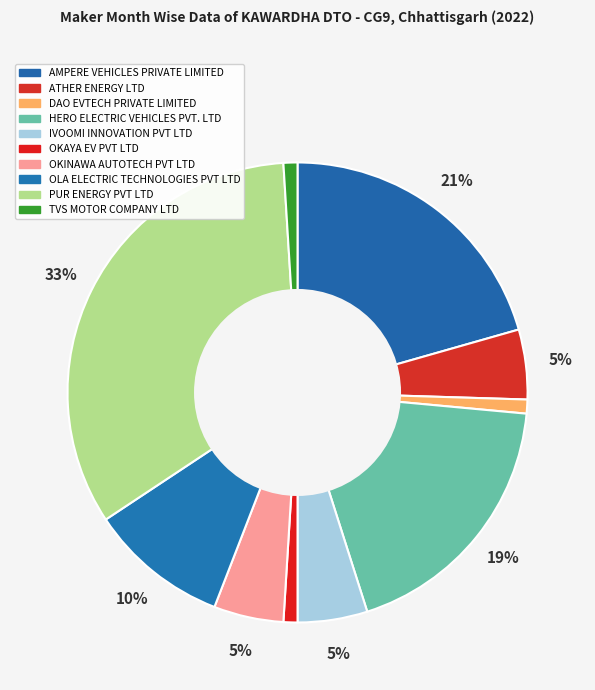

Rank the categories by value from lowest to highest.

DAO EVTECH PRIVATE LIMITED, OKAYA EV PVT LTD, TVS MOTOR COMPANY LTD, ATHER ENERGY LTD, IVOOMI INNOVATION PVT LTD, OKINAWA AUTOTECH PVT LTD, OLA ELECTRIC TECHNOLOGIES PVT LTD, HERO ELECTRIC VEHICLES PVT. LTD, AMPERE VEHICLES PRIVATE LIMITED, PUR ENERGY PVT LTD